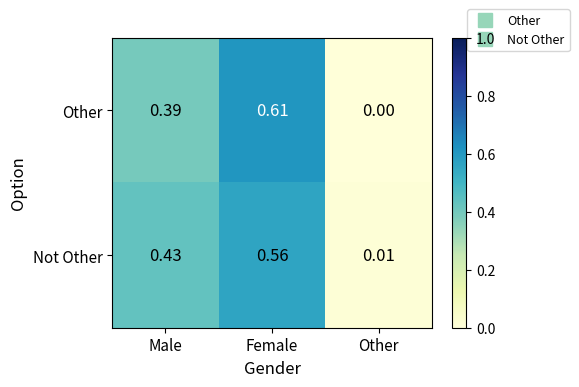

Which series changed the most between Male and Female?

Other